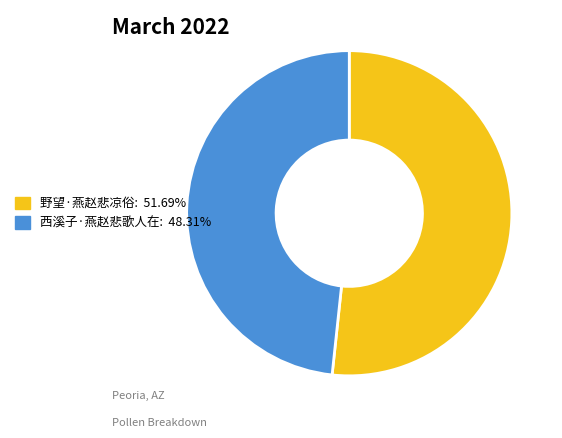

Is the sum of 野望·燕赵悲凉俗 and 西溪子·燕赵悲歌人在 greater than half?

Yes